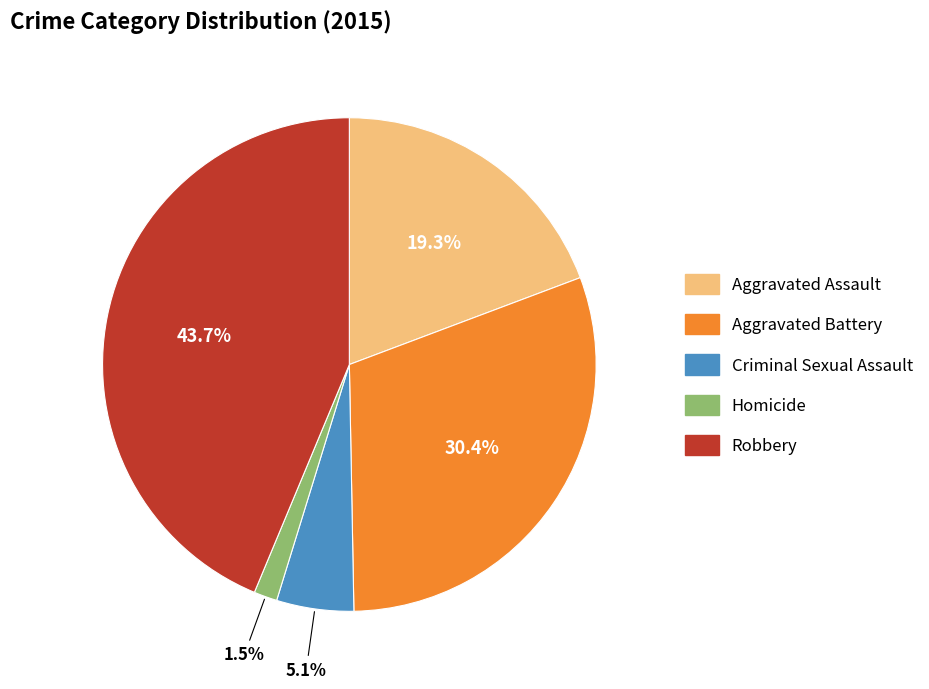

Is it true that Robbery is 44% of the pie?

True